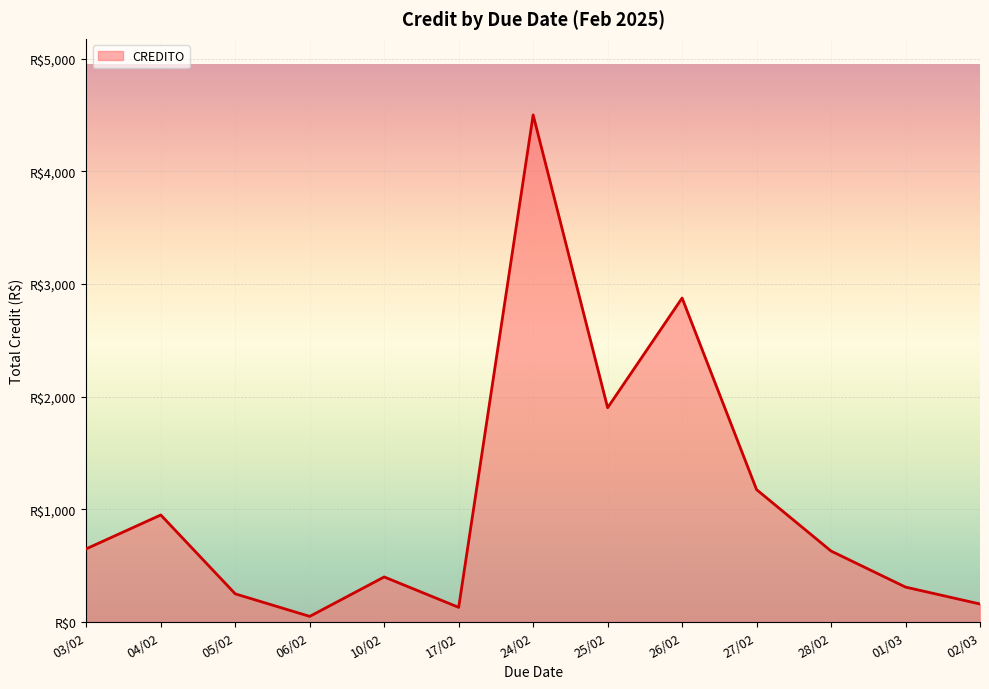

The chart shows a value of 1175.0 at 27/02. True or false?

True